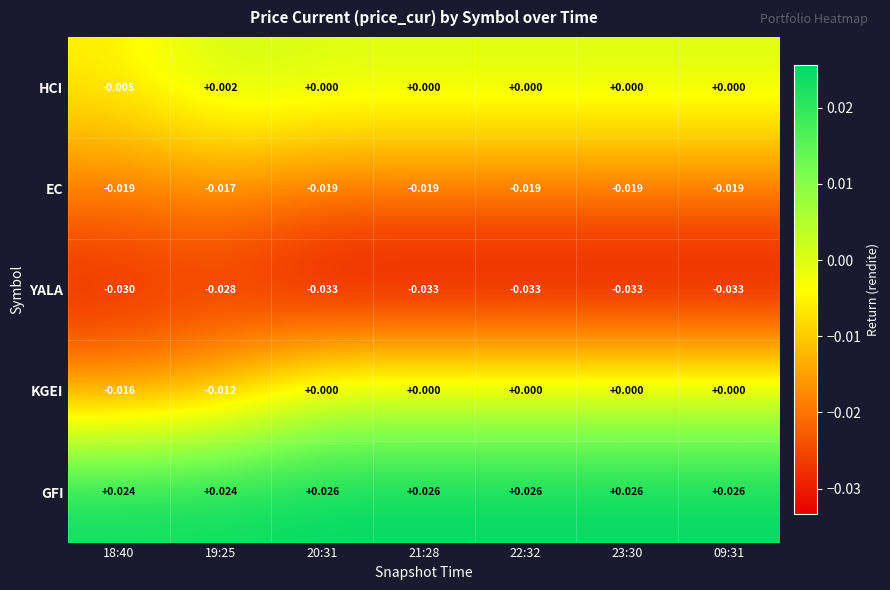

Rank the series by their maximum value, from lowest to highest.

YALA, EC, KGEI, HCI, GFI